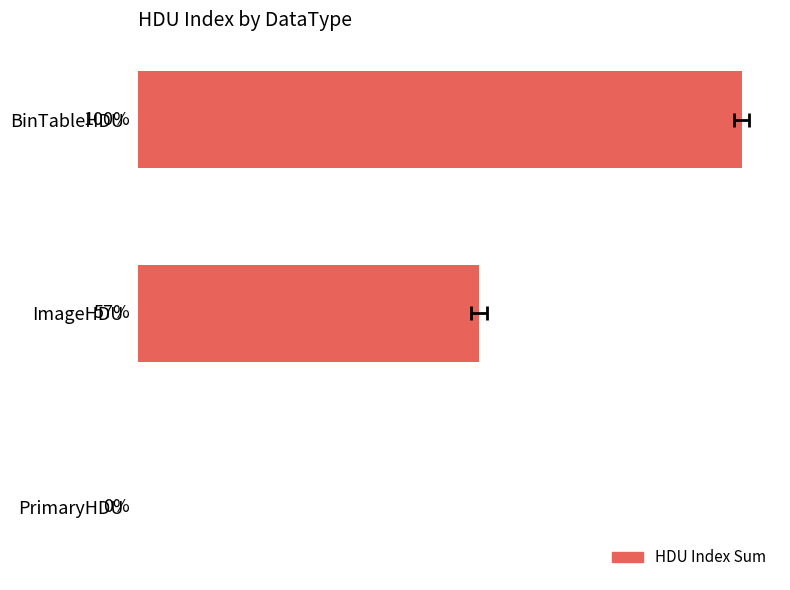

How many positive values are there?

2